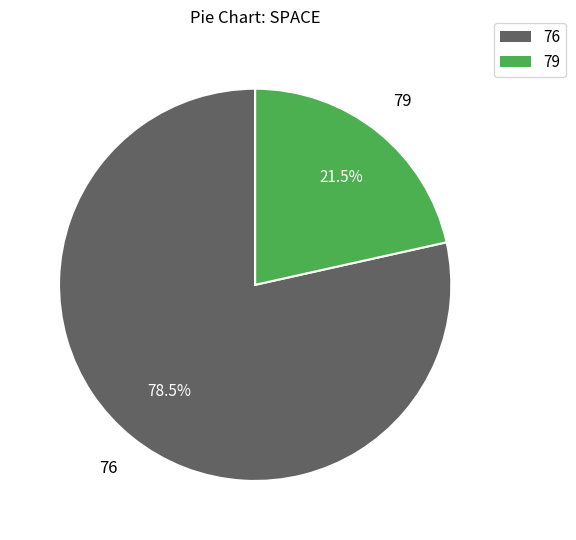

To the nearest percent, what is the difference between the largest and smallest slice percentages?

57%